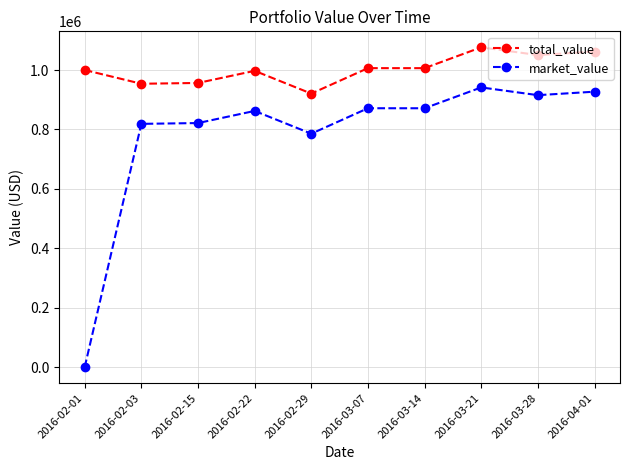

True or false: market_value and total_value cross at least once.

False